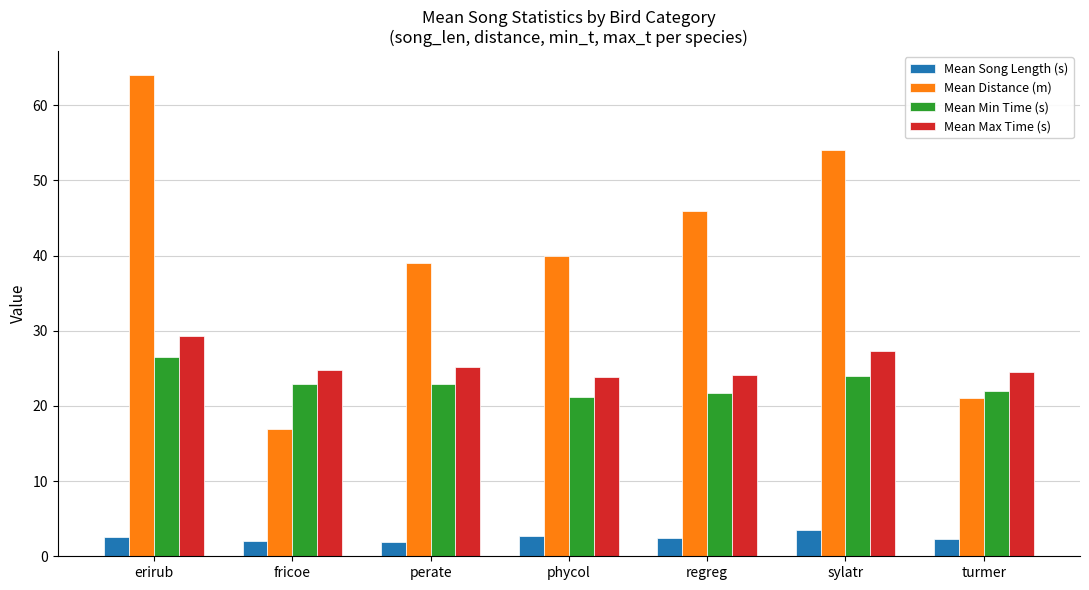

What is the difference between the Mean Max Time (s) values at fricoe and erirub?

4.5